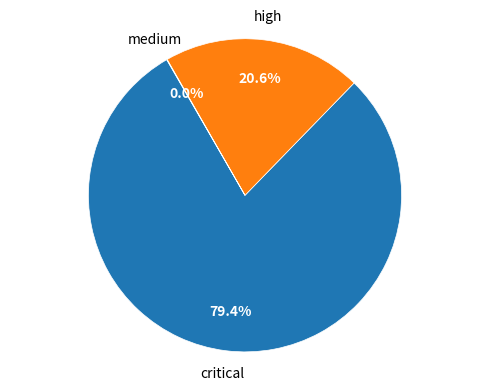

What is the ratio of the value at high to the value at critical?

0.3